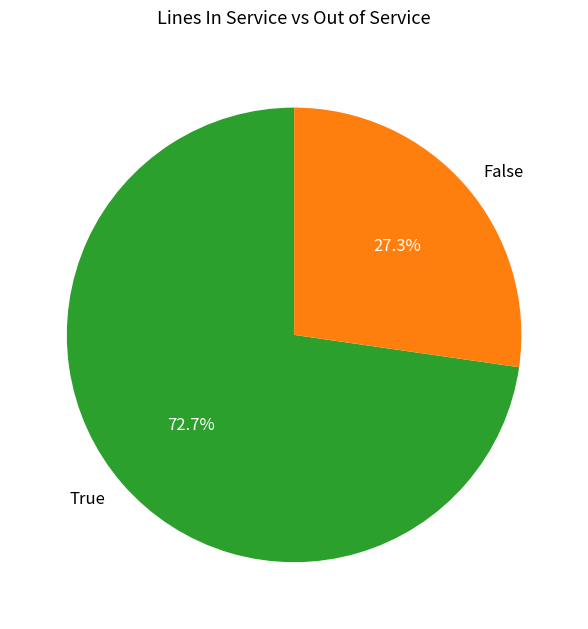

What is the ratio of the value at True to the value at False?

2.7